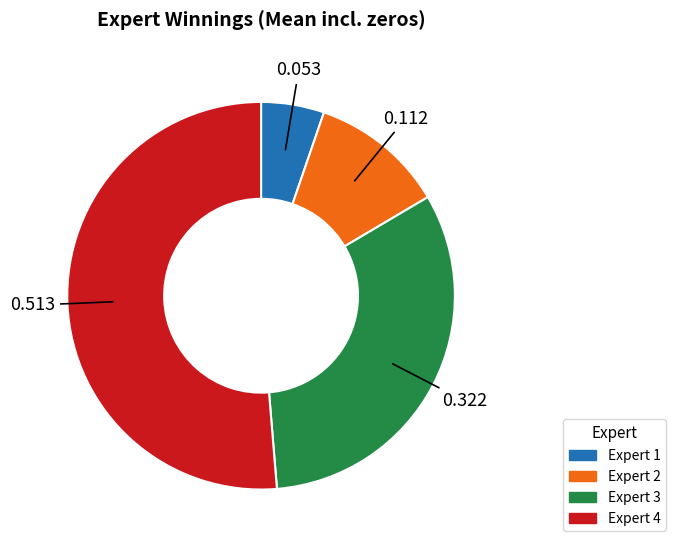

Rank the categories by value from highest to lowest.

Expert 4, Expert 3, Expert 2, Expert 1